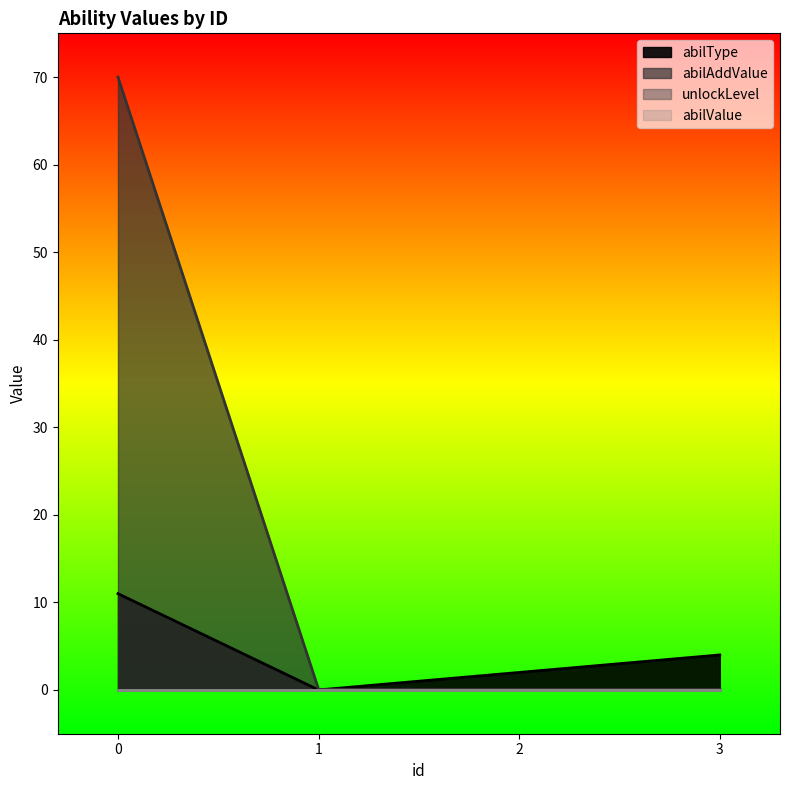

How many values in the abilType series exceed 4?

1